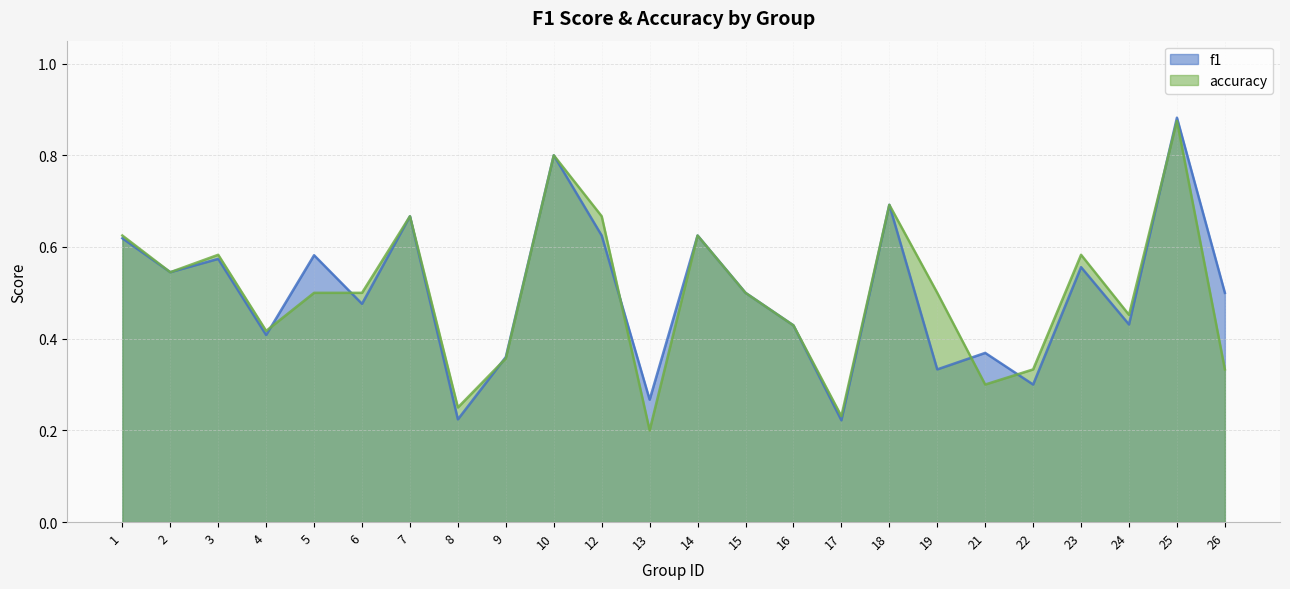

The f1 series shows 0.1 at 19. True or false?

False